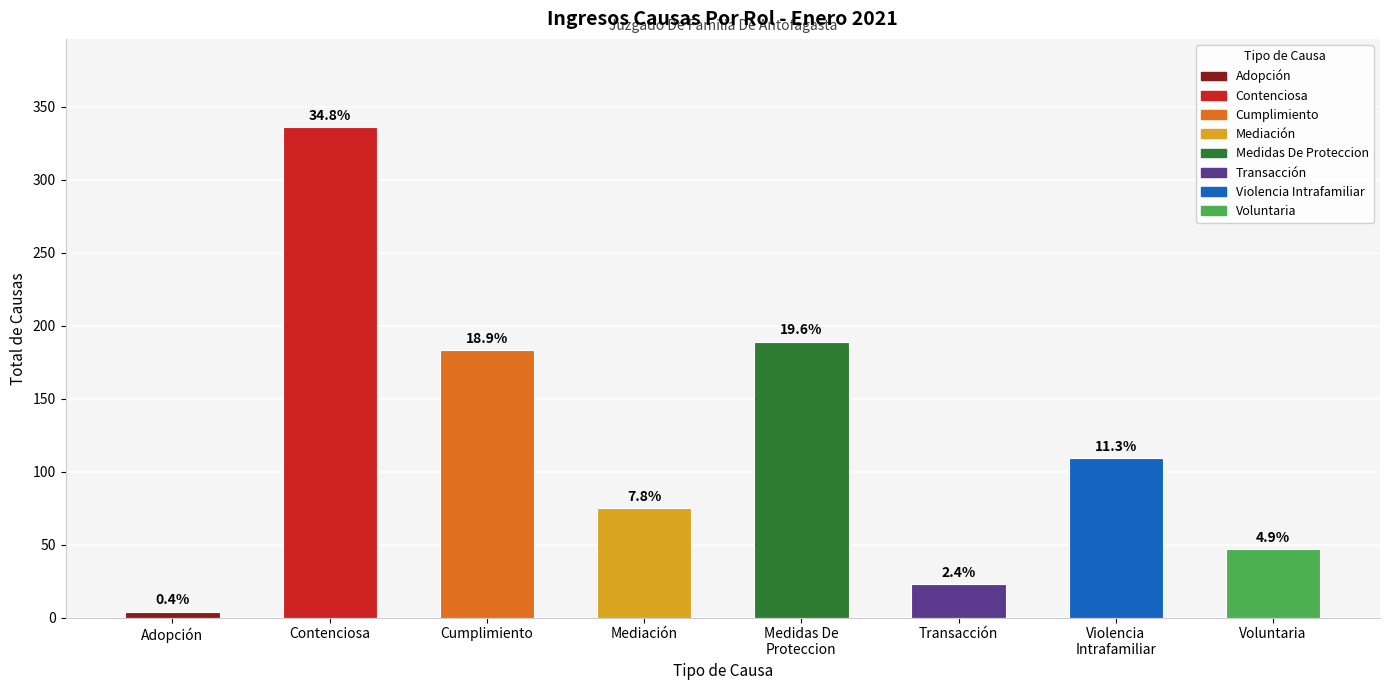

How many bars are there in total?

8